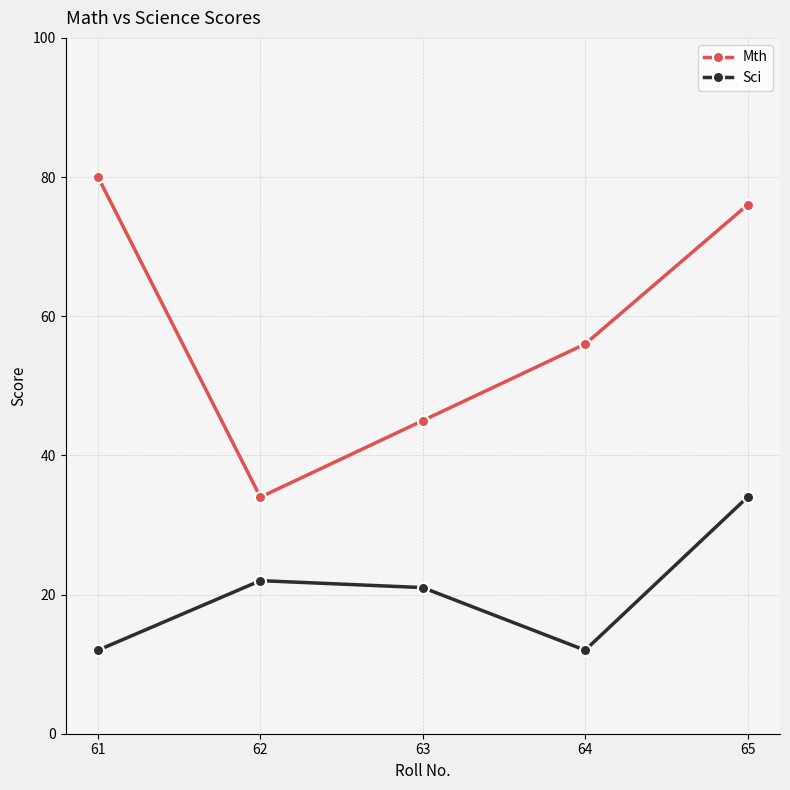

Which series has the largest total across all categories?

Mth